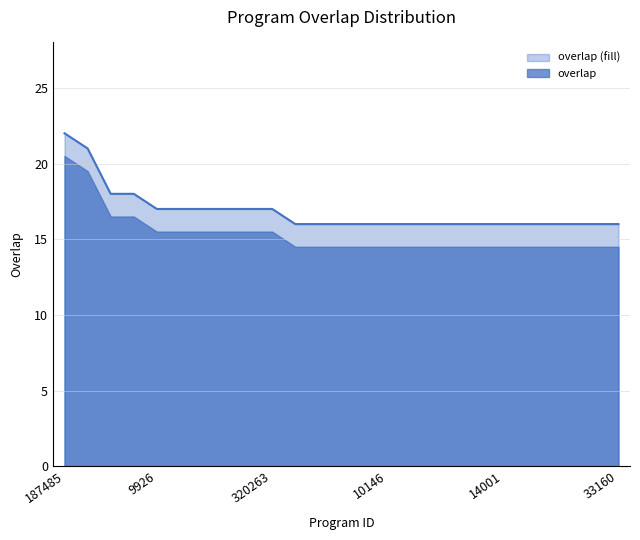

Reading right to left, transcribe all the data shown in this chart.

16	16	16	16	16	16	16	16	16	16	16	16	16	16	16	17	17	17	17	17	17	18	18	21	22